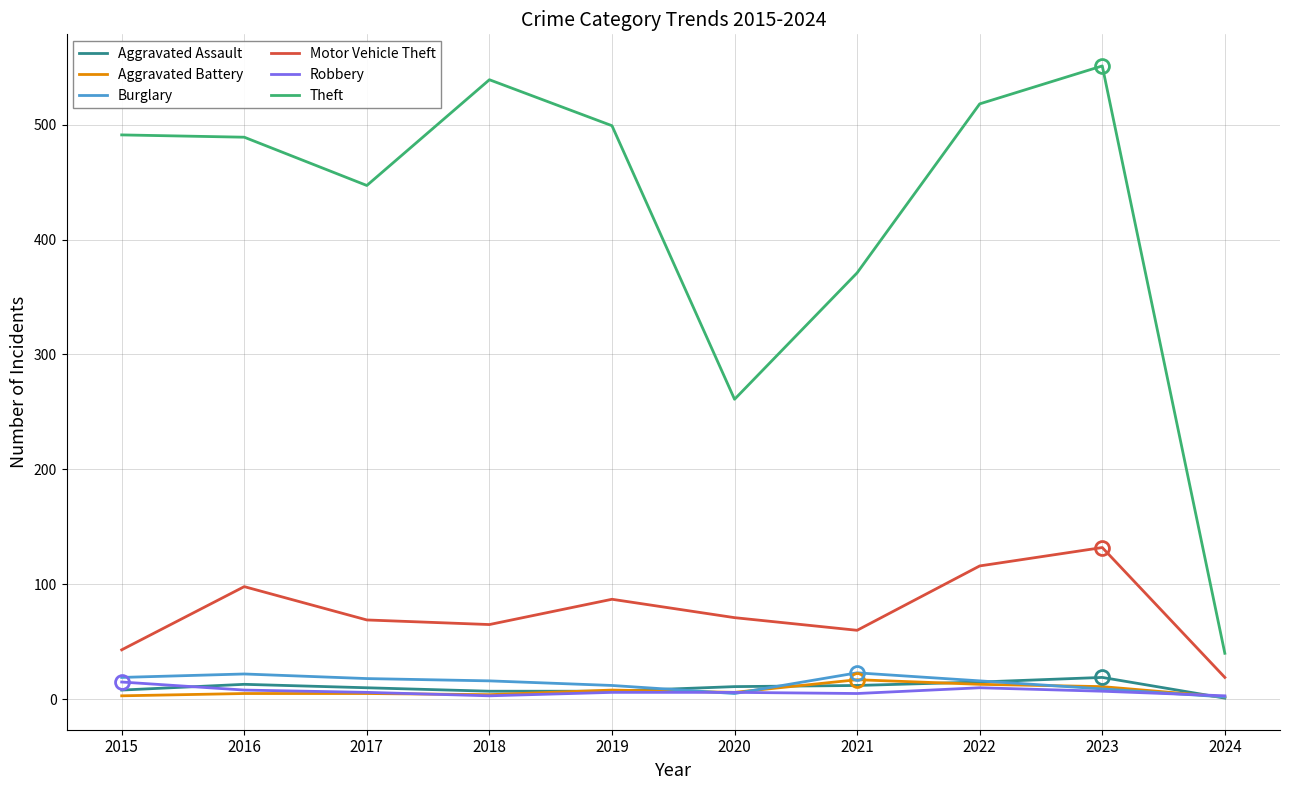

At which category does the chart reach its peak across all series?

2023